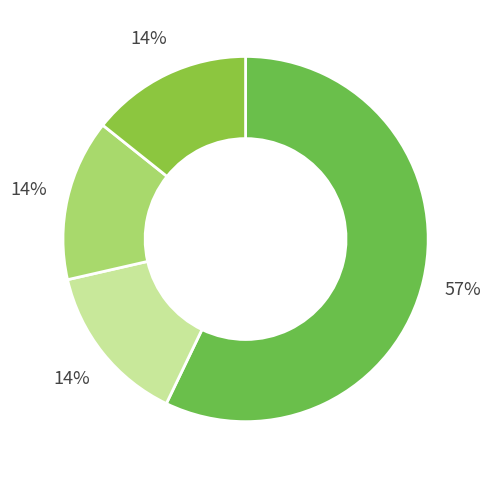

Count the number of slices in the pie.

4